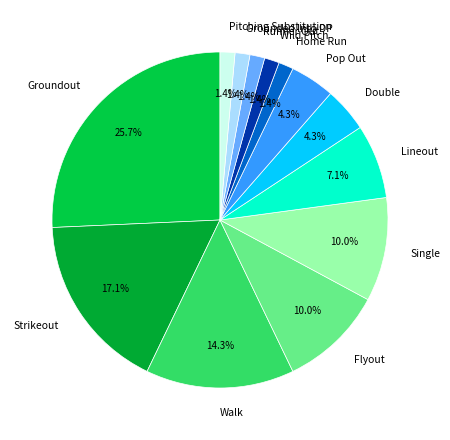

How many segments does this pie chart have?

13